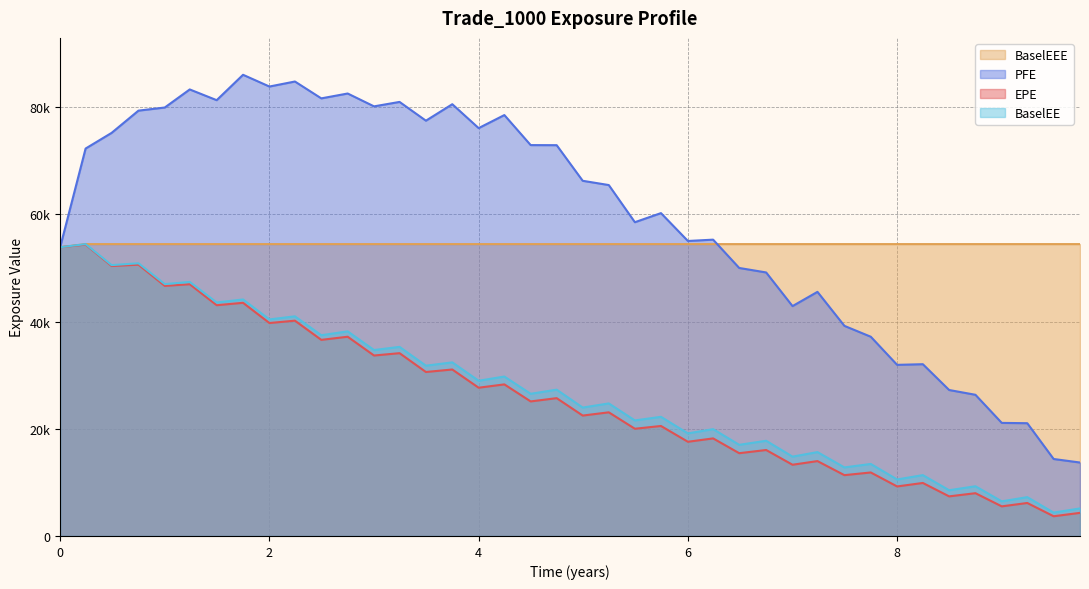

In PFE, how many points are lower than both neighbors (excluding endpoints)?

10